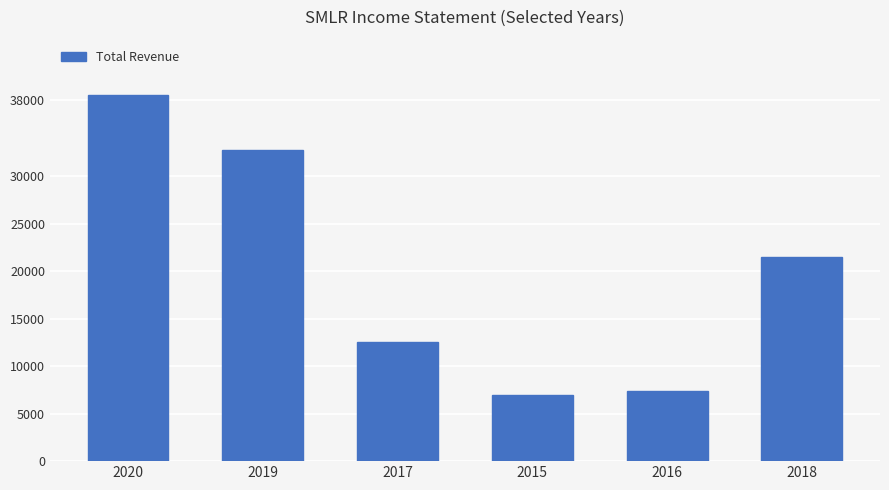

Which has a higher value, 2018 or 2019?

2019